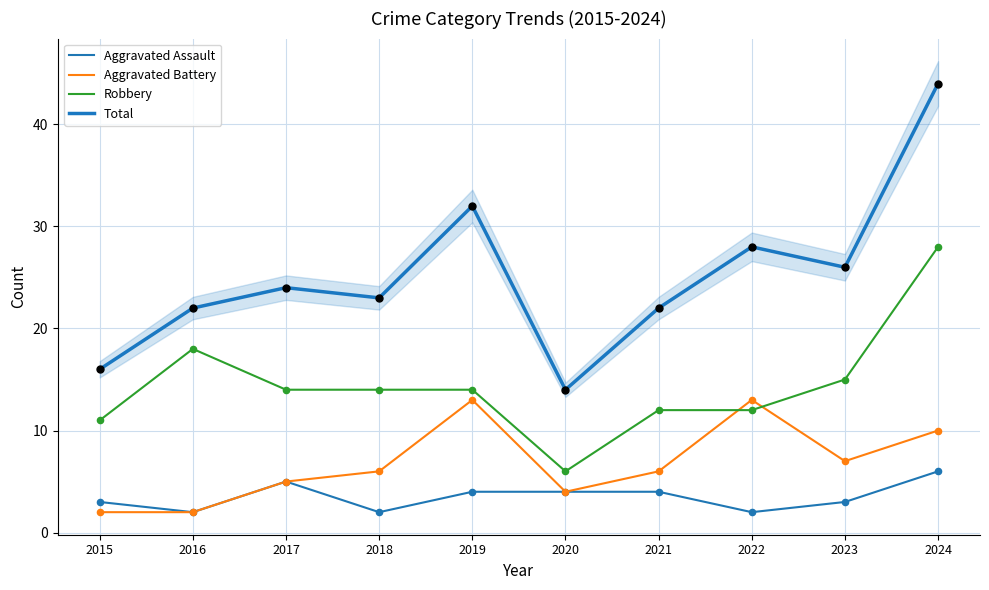

Which series reaches the minimum Y coordinate?

Aggravated Assault